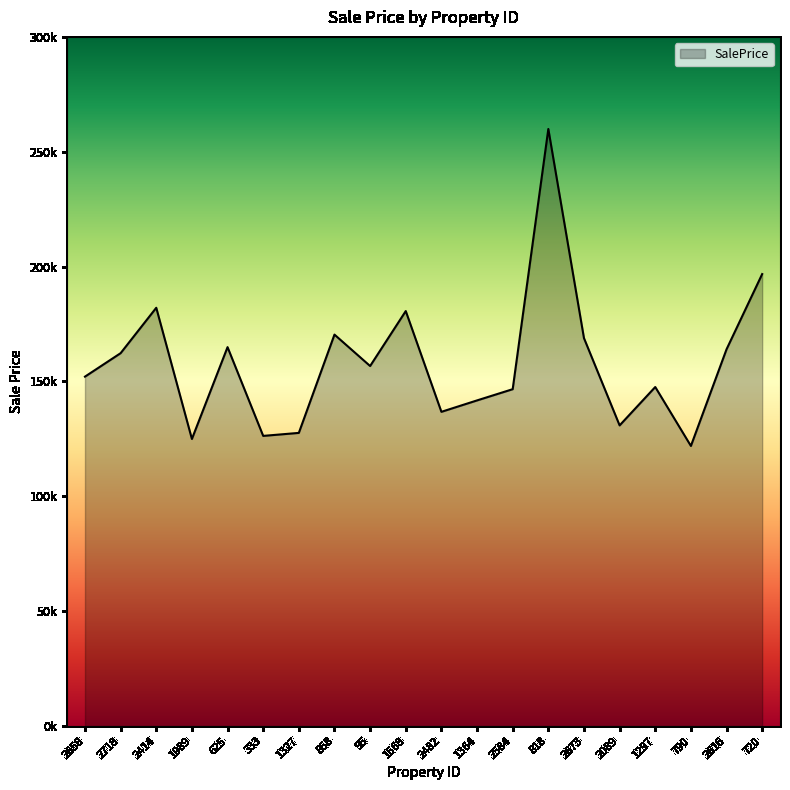

Approximately how many times larger is the value at 858 compared to 1327?

1.3